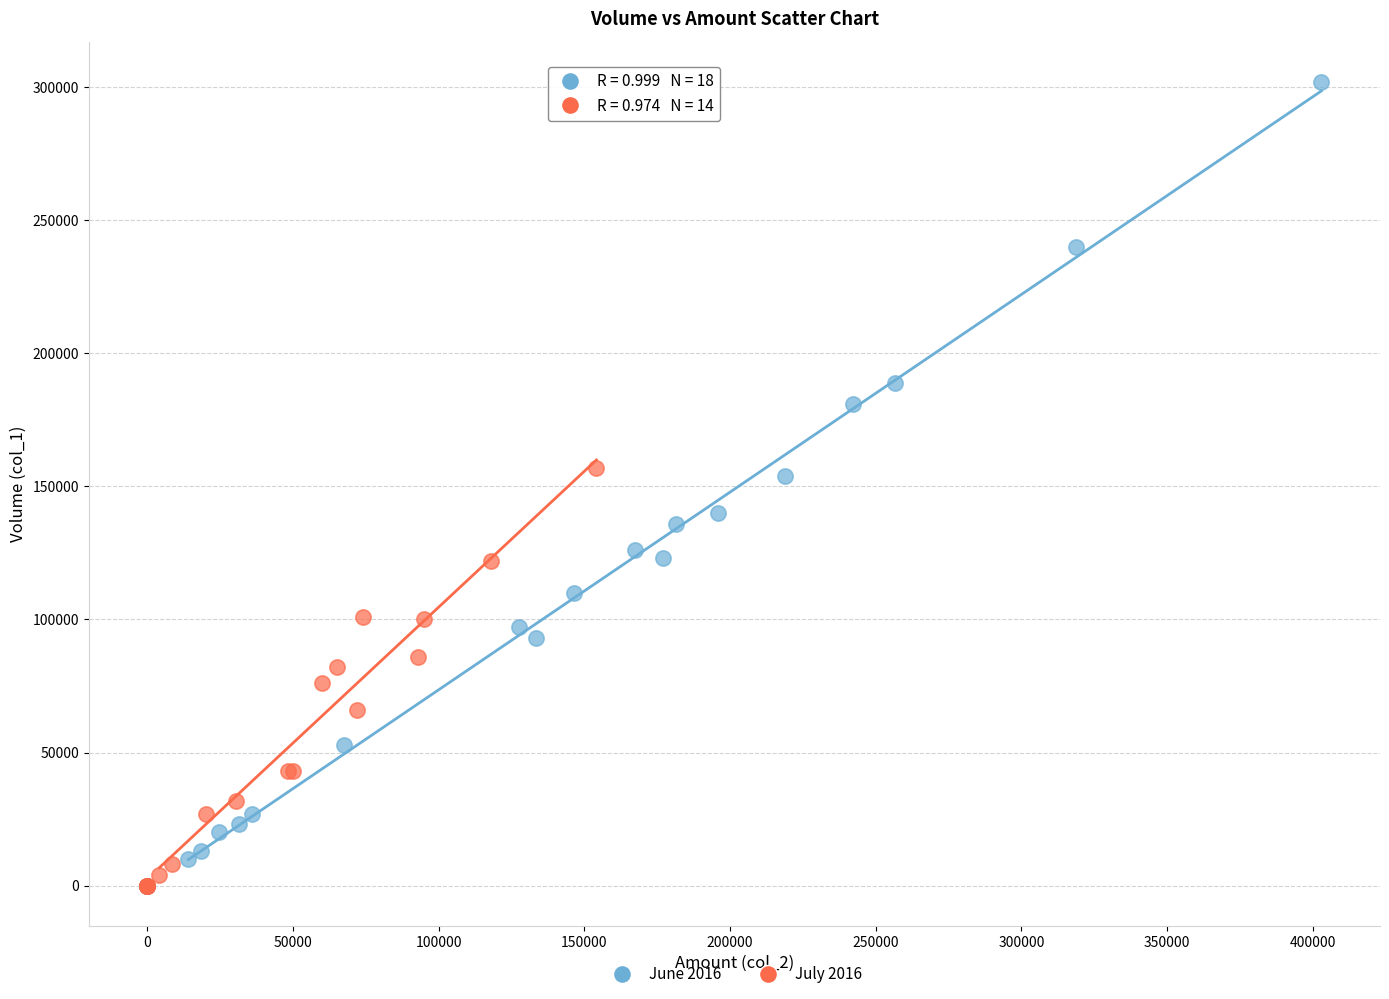

Which series has the largest Y range (max minus min)?

June 2016